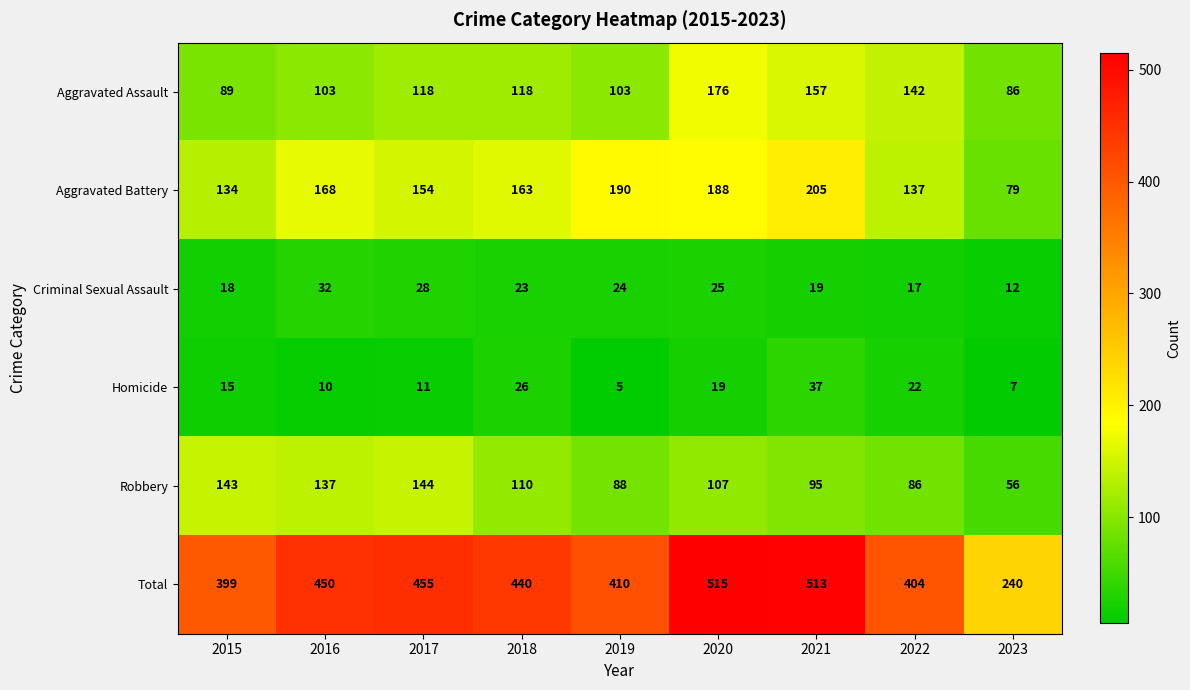

Is the value of Homicide at 2022 greater than the value of Total at 2020?

No